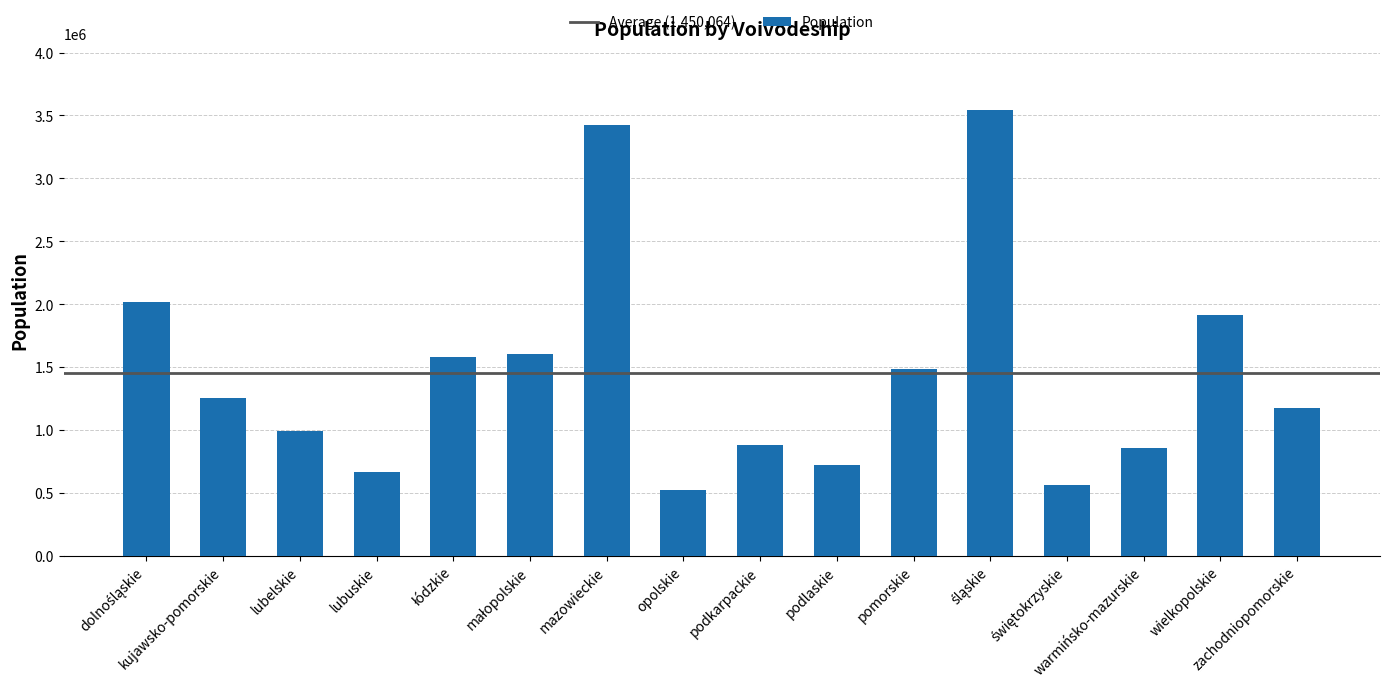

Reading right to left, what are all the values shown in this chart?

1177650	1914114	854265	565304	3542874	1487883	720900	880328	520618	3427481	1604742	1583399	663334	992787	1250502	2014847